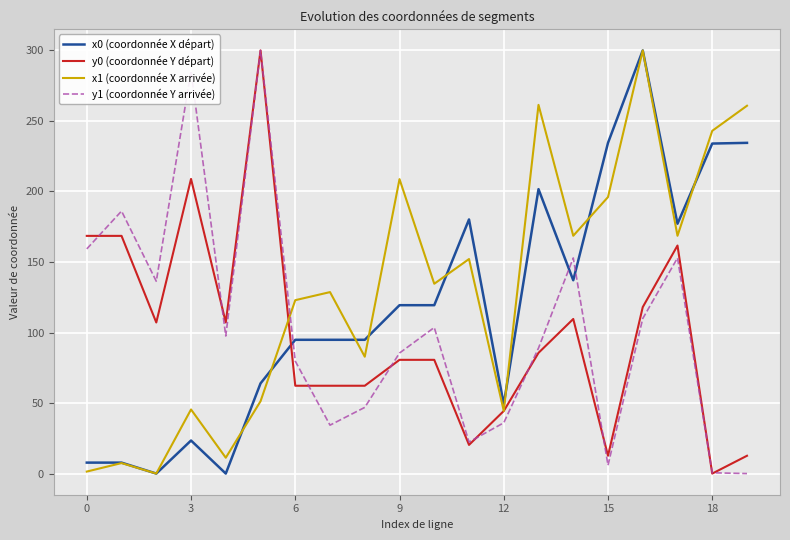

What is the maximum value shown in the chart?

300.0